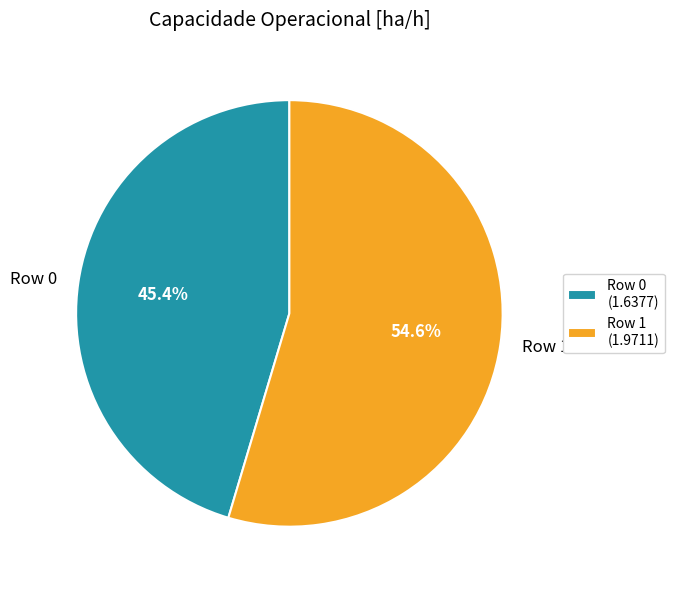

Rank the categories by value from lowest to highest.

Row 0, Row 1